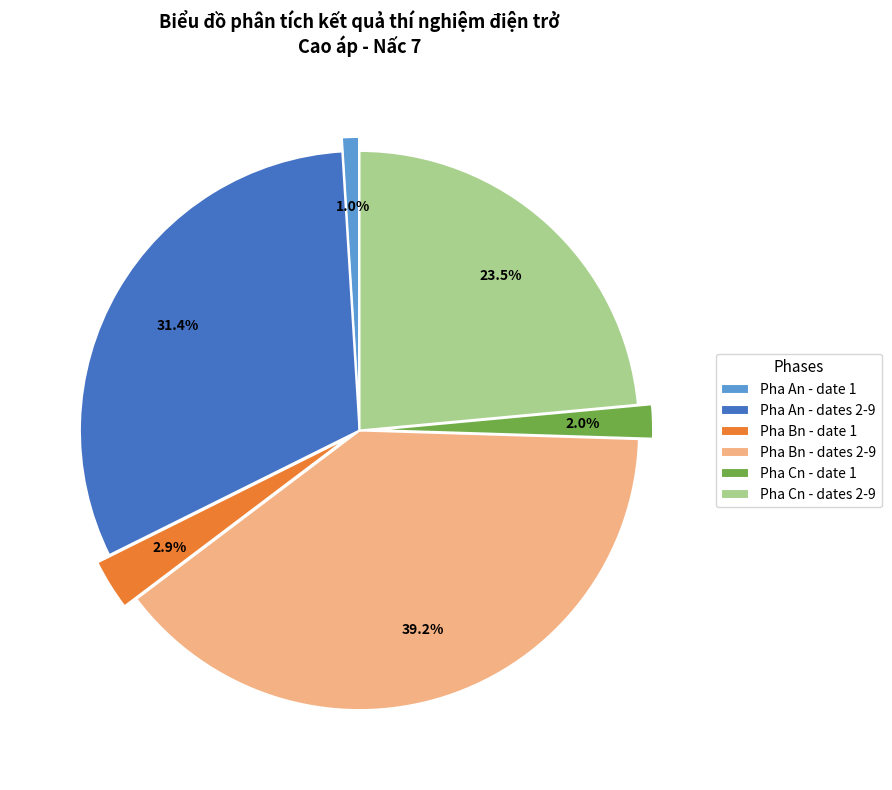

What is the smallest slice in the pie chart?

date 1